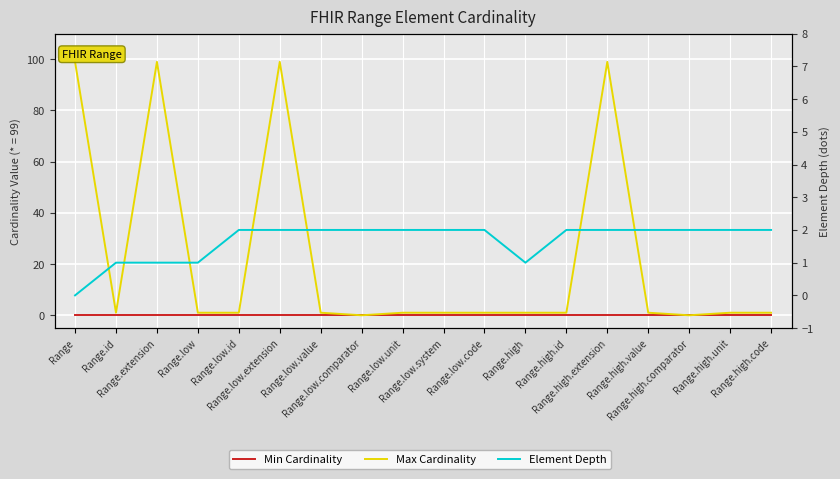

Which series has the widest spread of values?

Max Cardinality